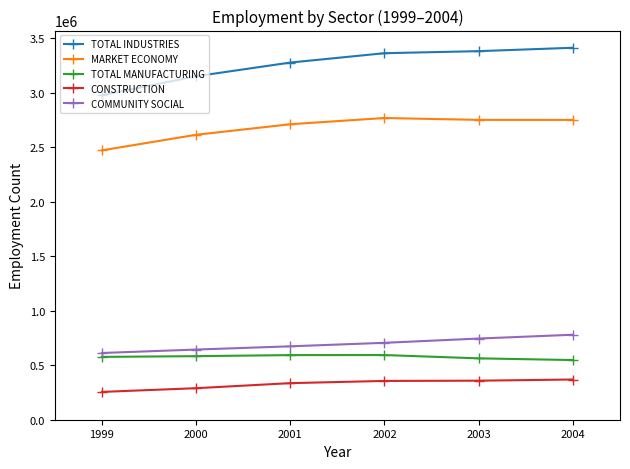

What is the spread (max minus min) of values at 2001?

2941864